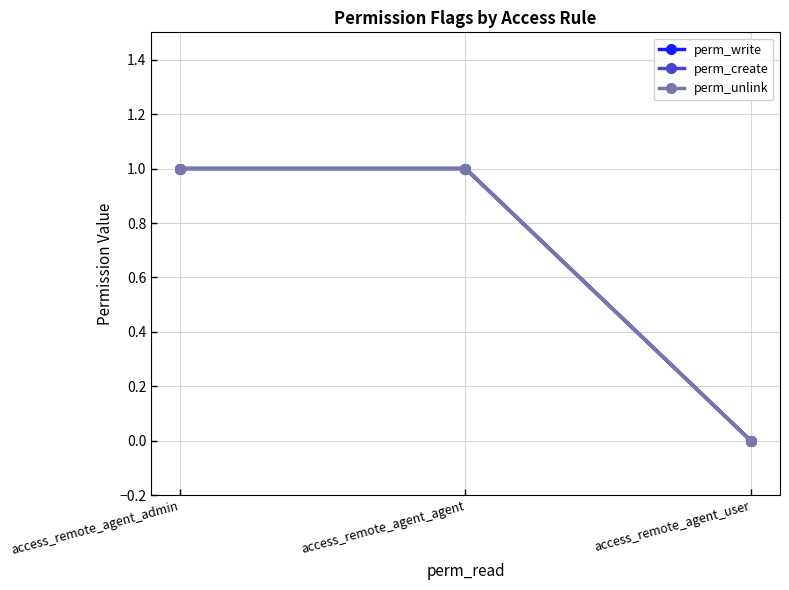

The perm_create series shows 1 at access_remote_agent_admin. True or false?

True